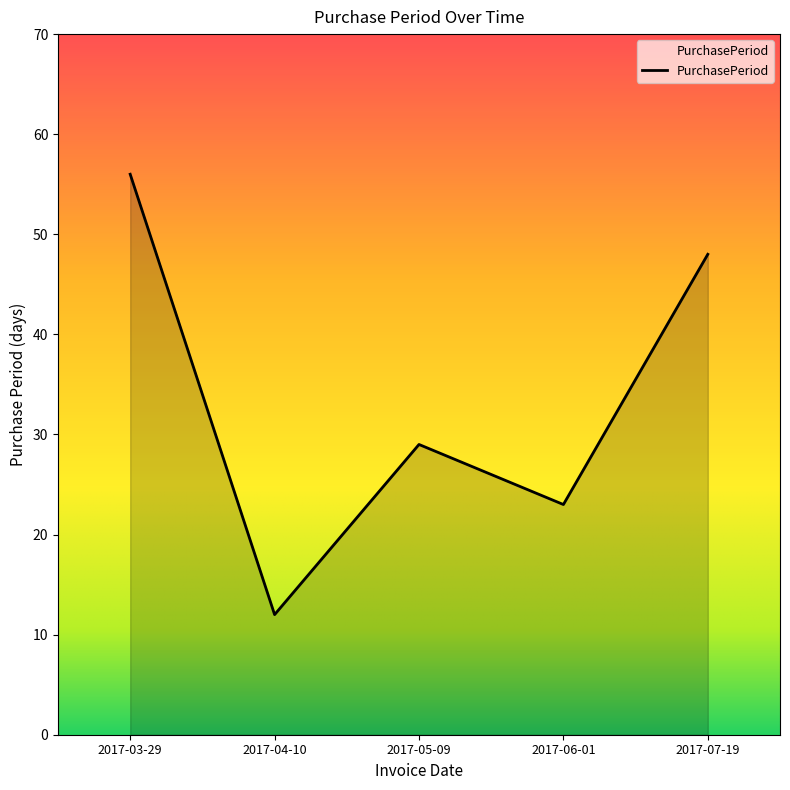

Rank the categories by value from highest to lowest.

2017-03-29, 2017-07-19, 2017-05-09, 2017-06-01, 2017-04-10